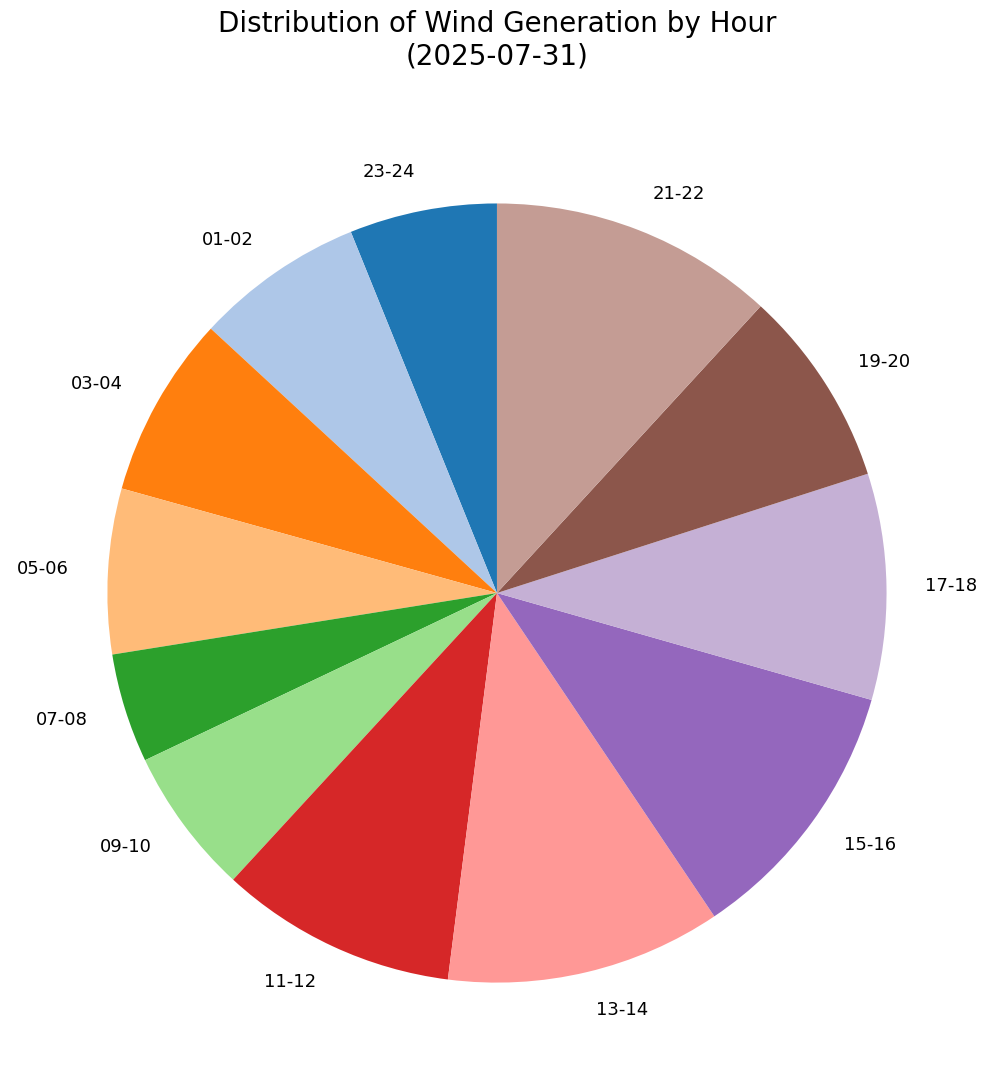

Which category has the smallest portion of the pie?

07-08